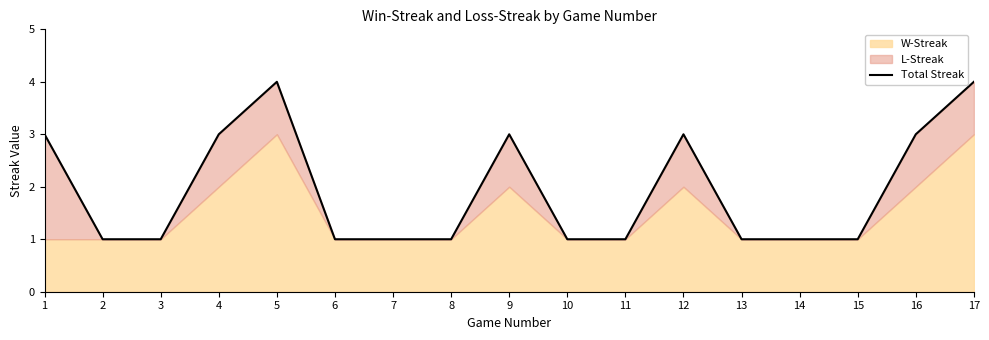

Rank the categories by value from highest to lowest.

5, 17, 1, 4, 9, 12, 16, 2, 3, 6, 7, 8, 10, 11, 13, 14, 15